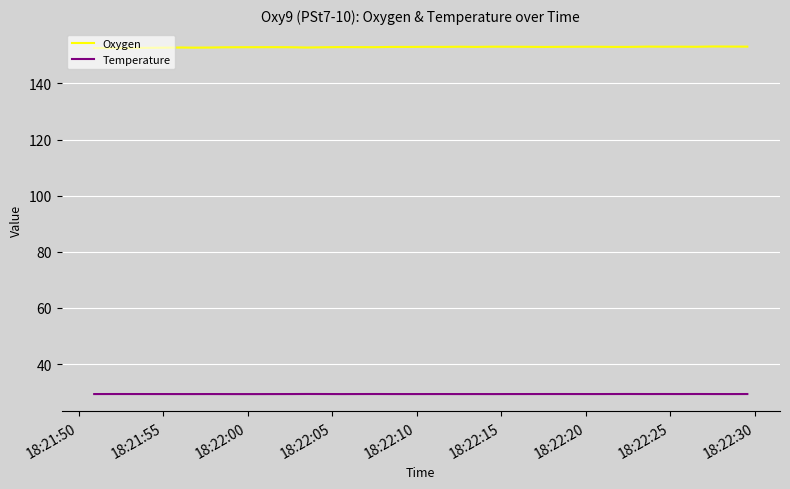

Which series has the largest range (max minus min)?

Oxygen